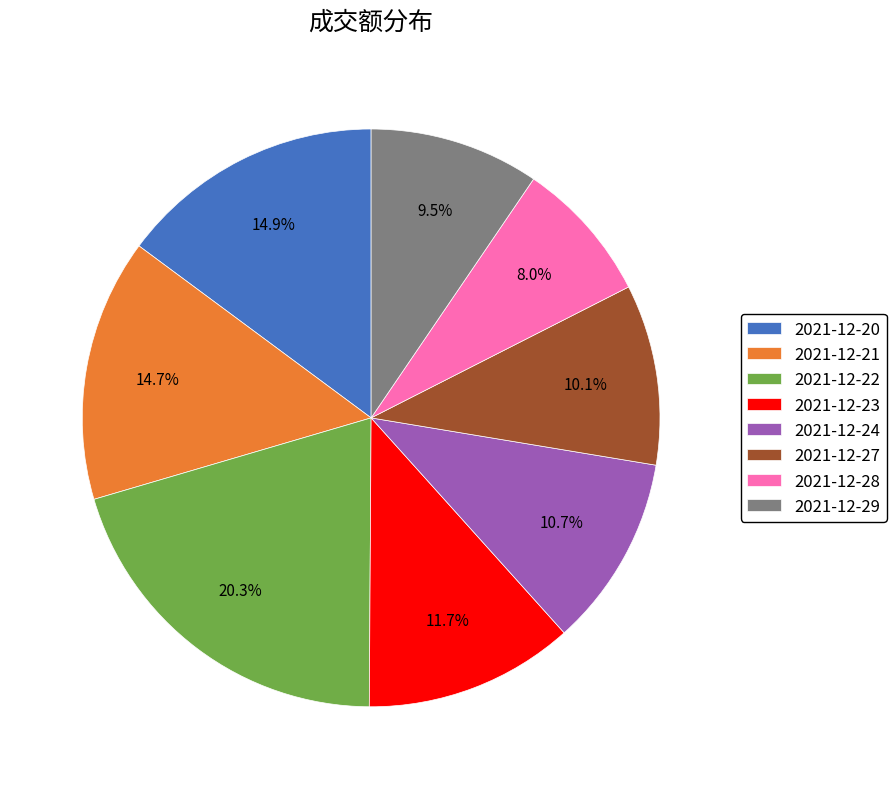

Which category has the smallest portion of the pie?

2021-12-28